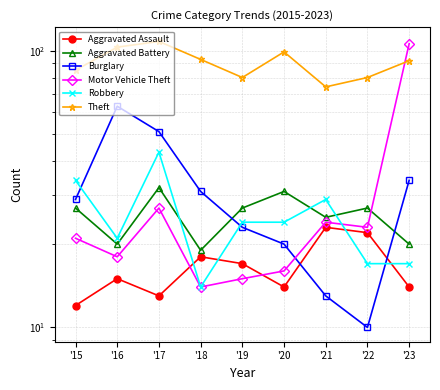

How many lines are shown in the chart?

6